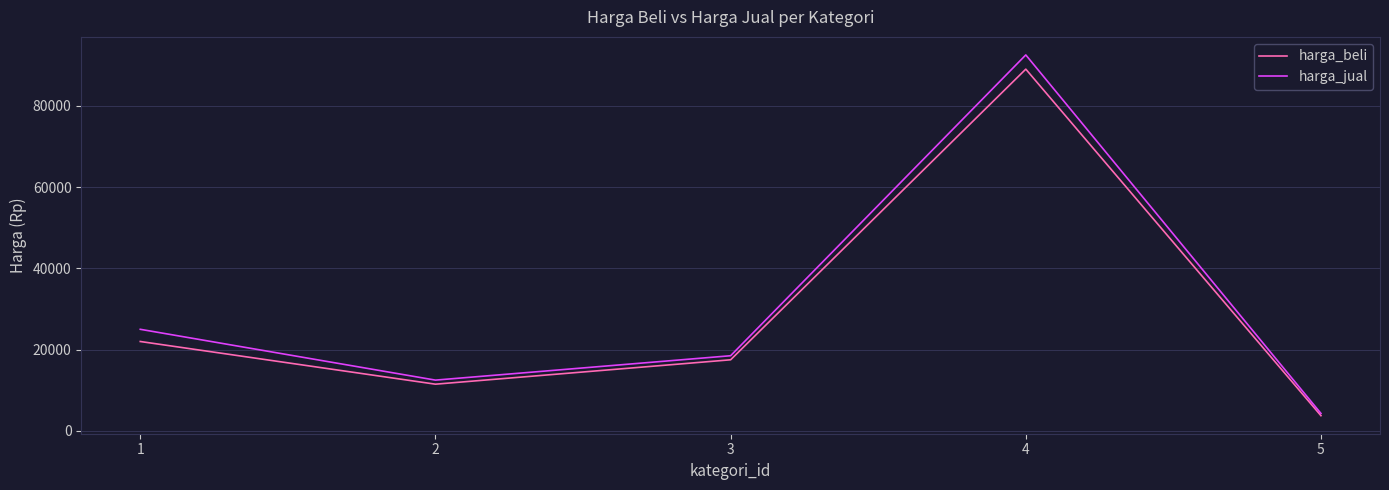

True or false: harga_jual has a value of 4300 at 5.

True